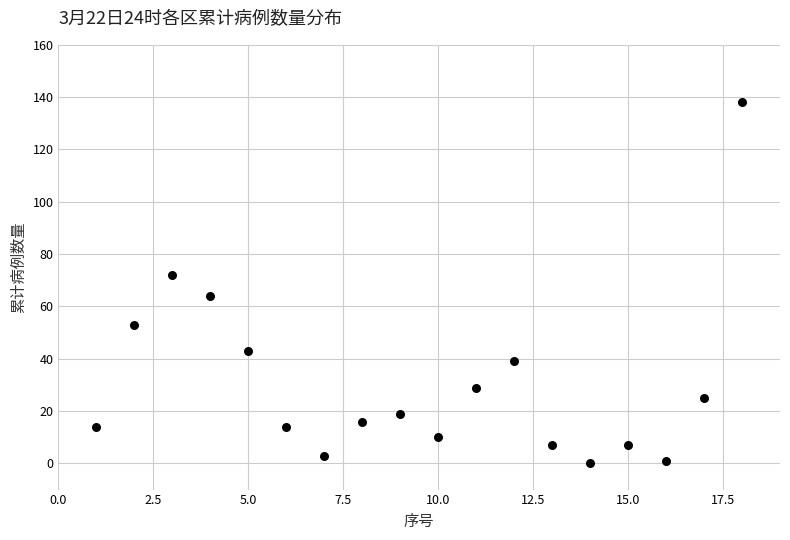

What is the range of X values (max minus min)?

17